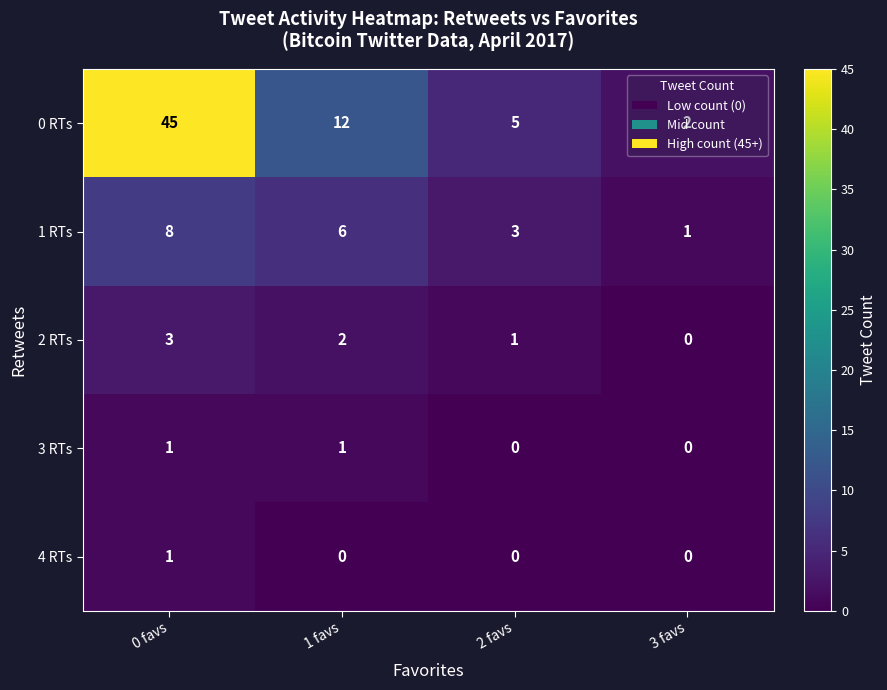

What is the difference between the highest and lowest values at 2 favs?

5